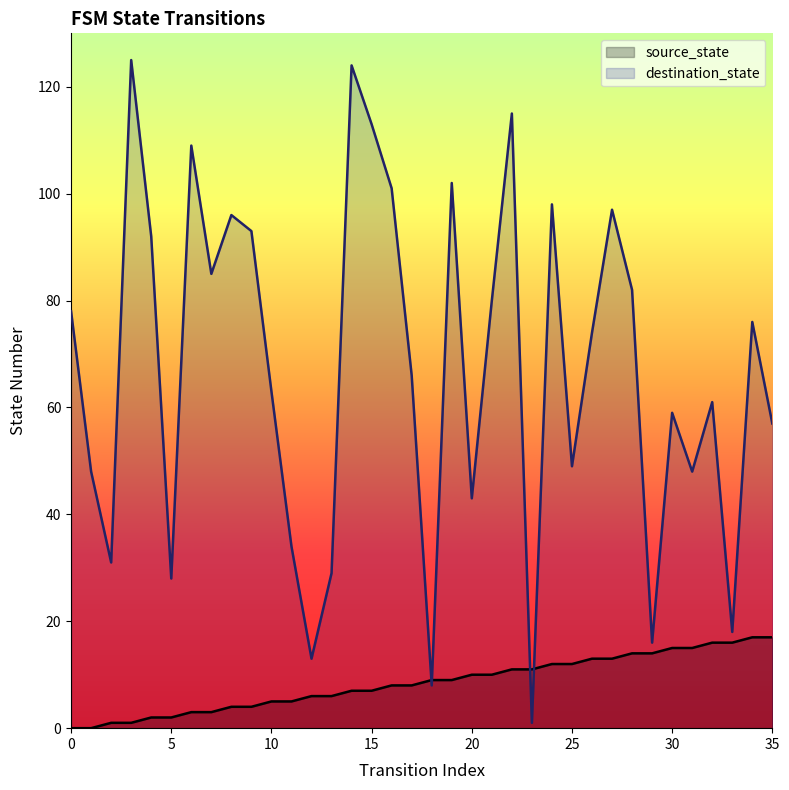

How many intersections are there between source_state and destination_state?

4